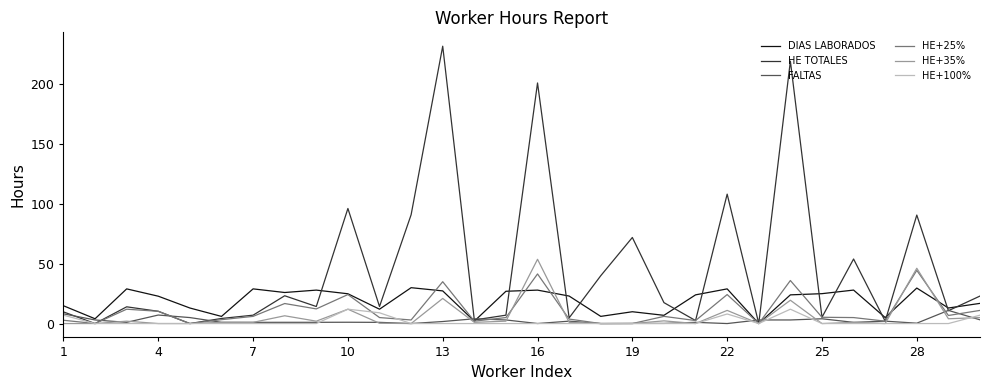

Does the chart display data point markers on the line(s)?

No